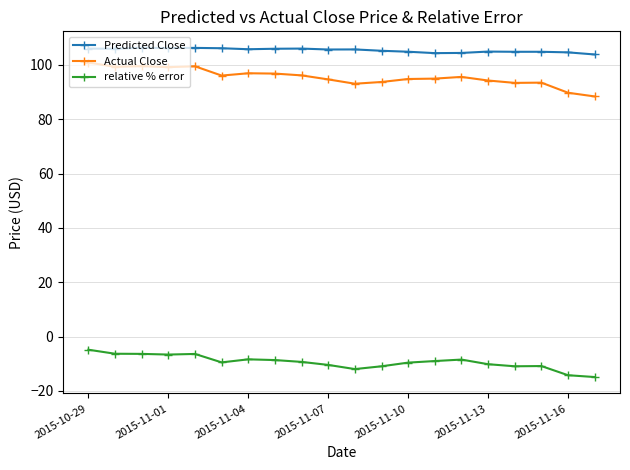

What is the value of the Predicted Close point at the 3rd from the left?

106.3